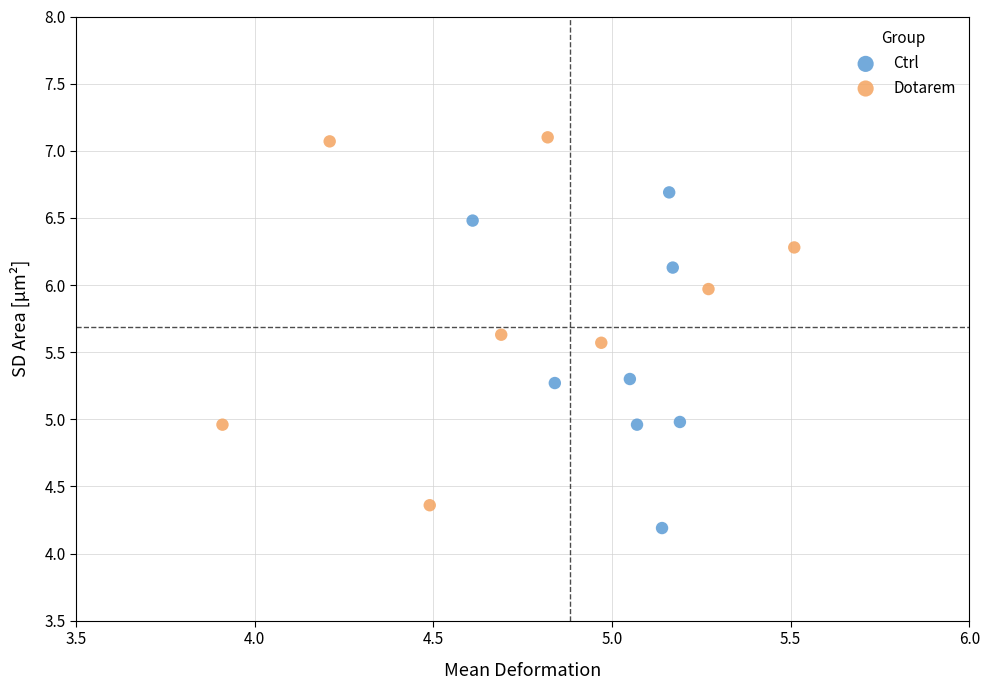

Which series reaches the maximum Y coordinate?

Dotarem